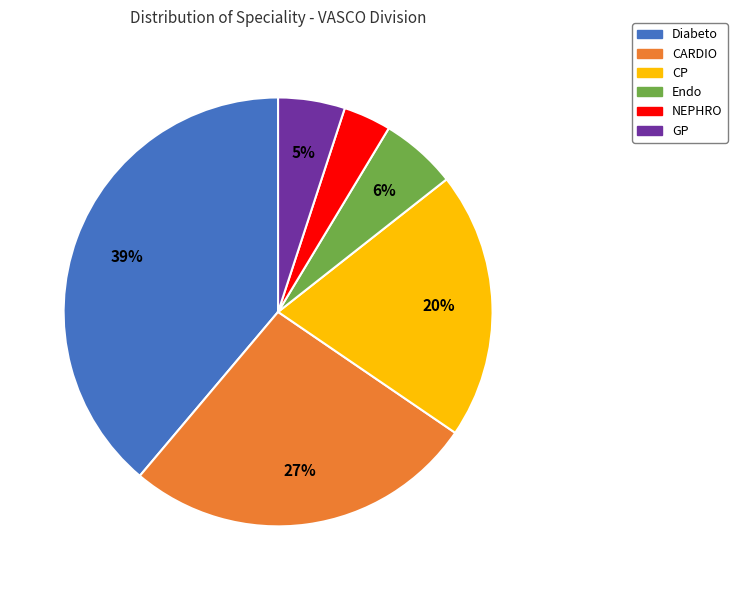

How many segments does this pie chart have?

6